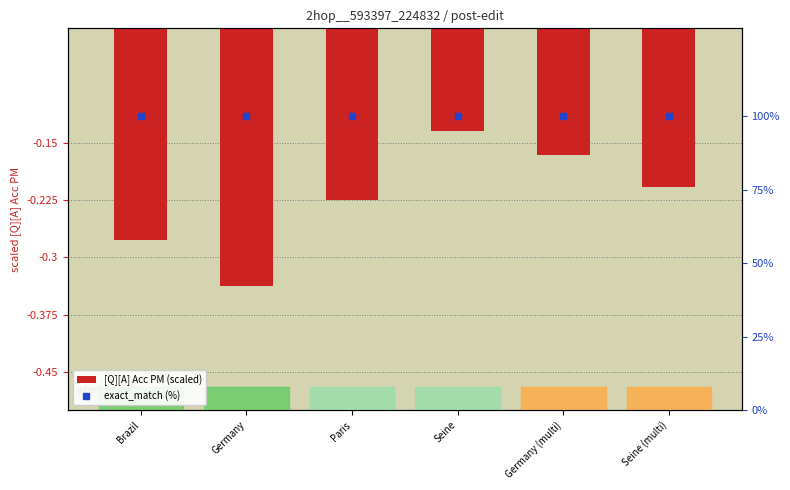

The value of [Q][A] Acc PM (scaled) at Seine (multi) is -0.3. True or false?

False